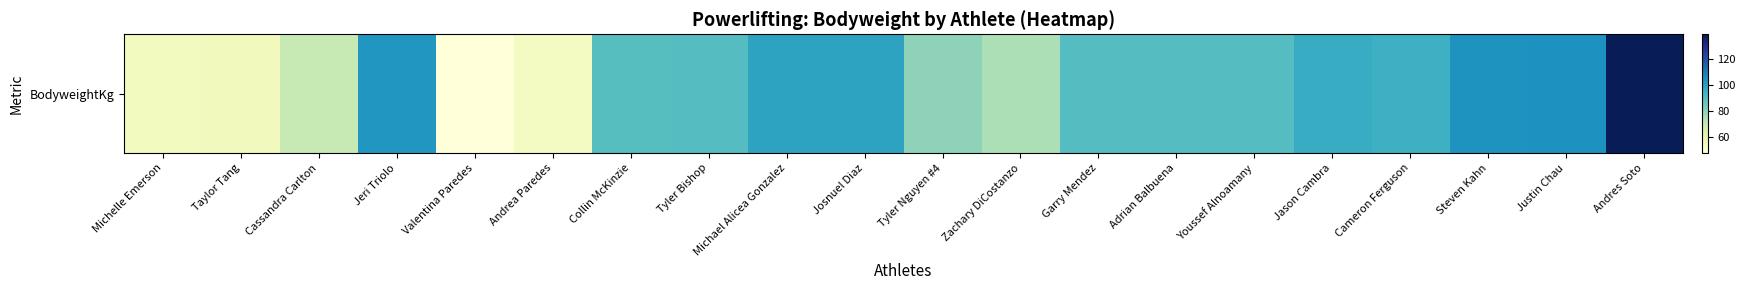

Reading left to right, what are all the values shown in this chart?

54.7	55.6	70.0	103.5	47.2	53.9	89.3	89.6	99.3	99.3	79.4	74.4	89.7	89.5	89.6	96.4	94.5	103.9	104.9	139.6